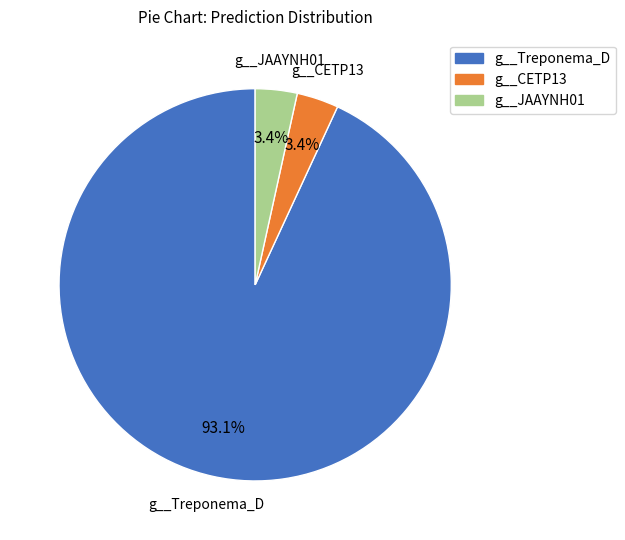

Is there a majority slice in this chart?

Yes